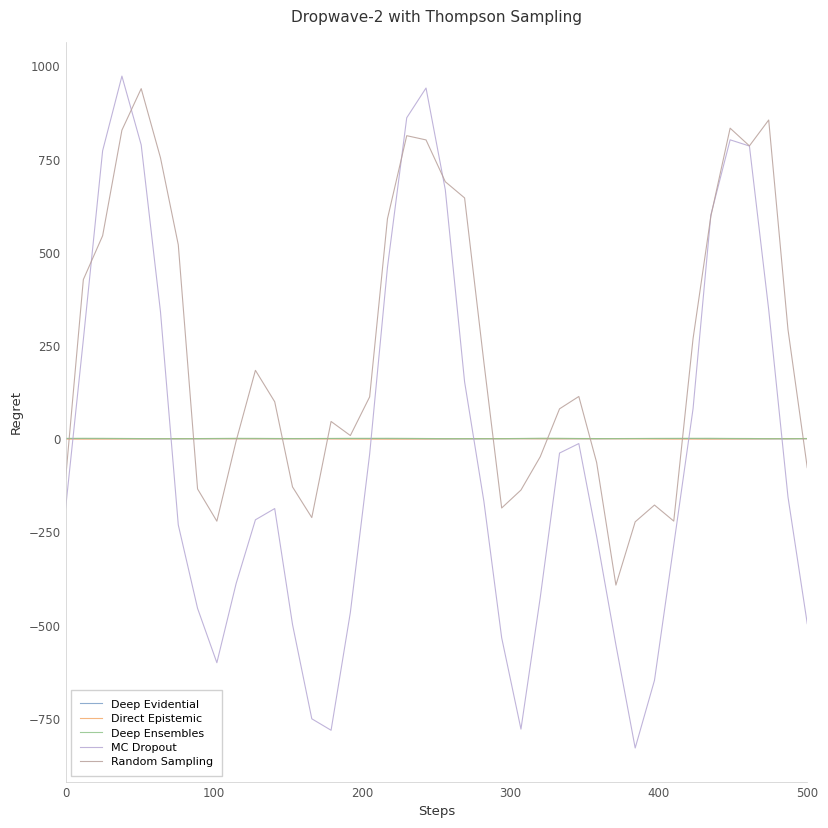

What is the smallest value displayed?

-829.4